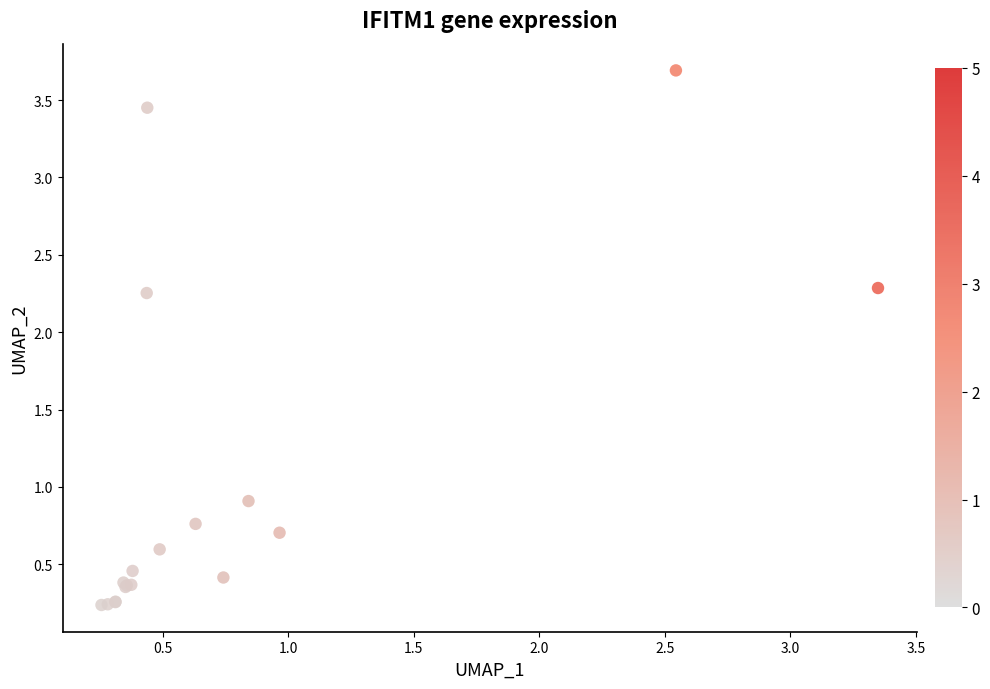

What Y value in the scatter plot is closest to 1?

0.9